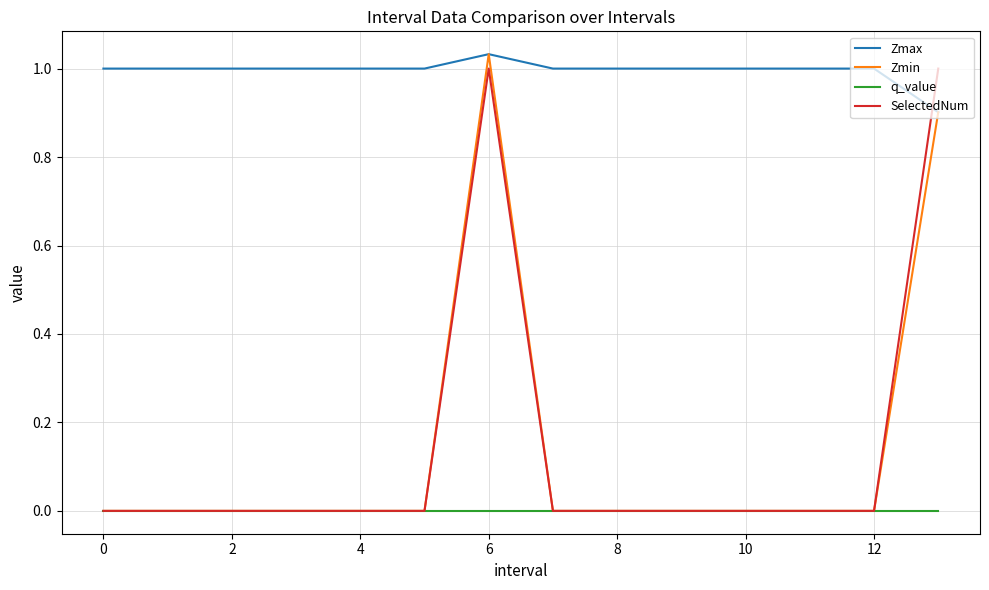

True or false: Zmax and q_value cross at least once.

False